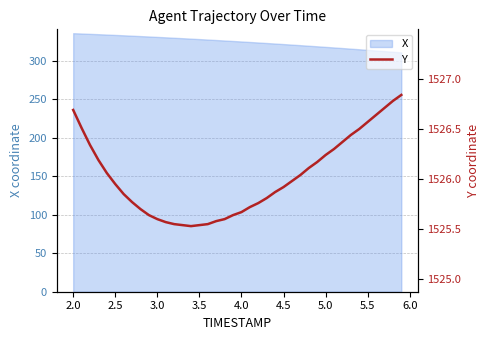

What is the highest value of the X series?

335.7